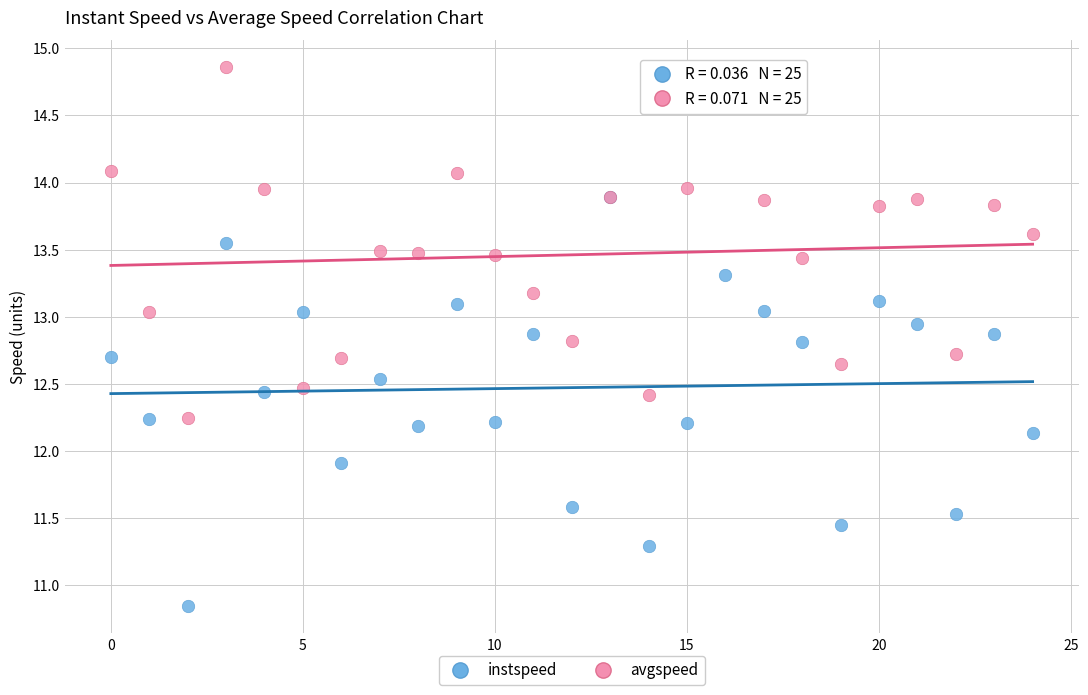

What are all the series names shown in the legend?

instspeed, avgspeed